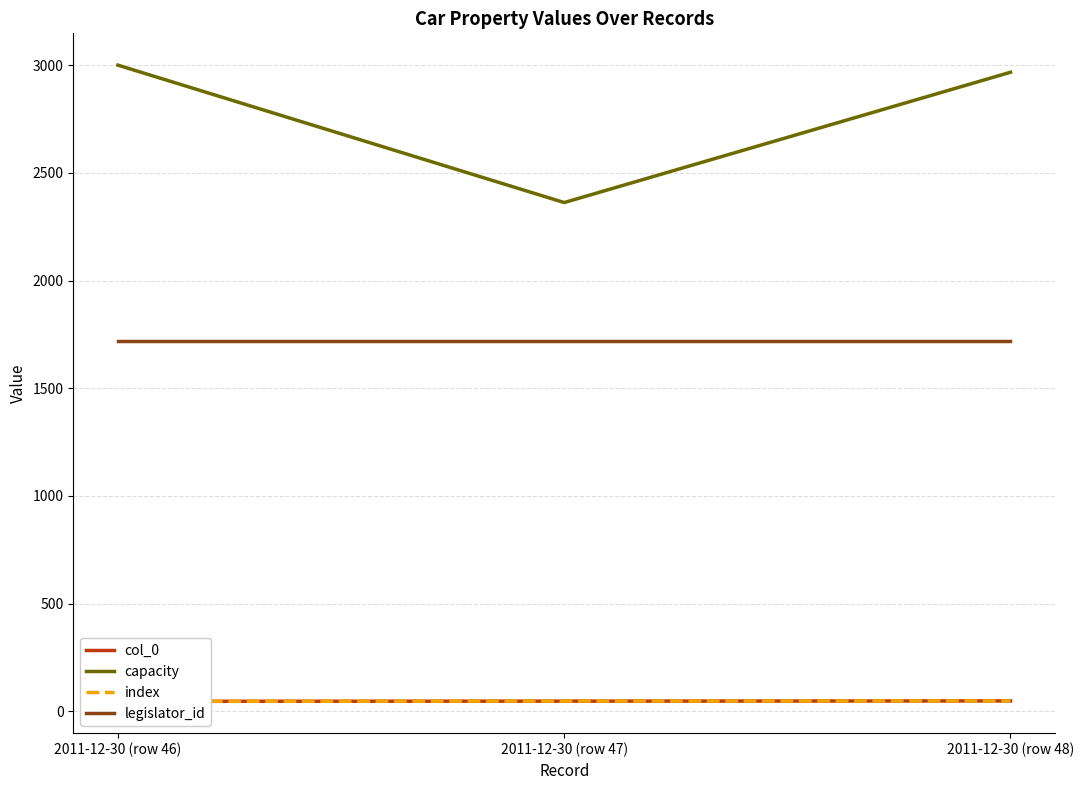

Is the value of legislator_id at 2011-12-30 (row 47) greater than the value of capacity at 2011-12-30 (row 46)?

No